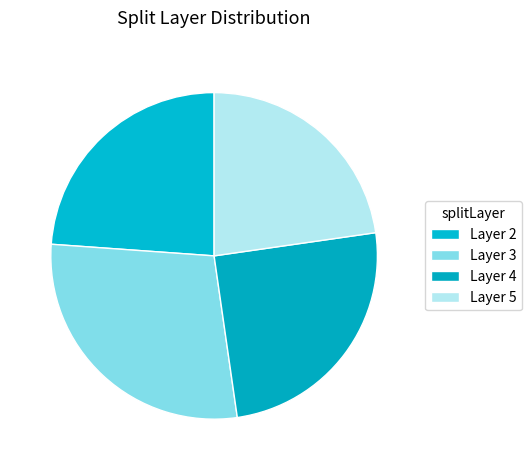

How many slices are in this pie chart?

4